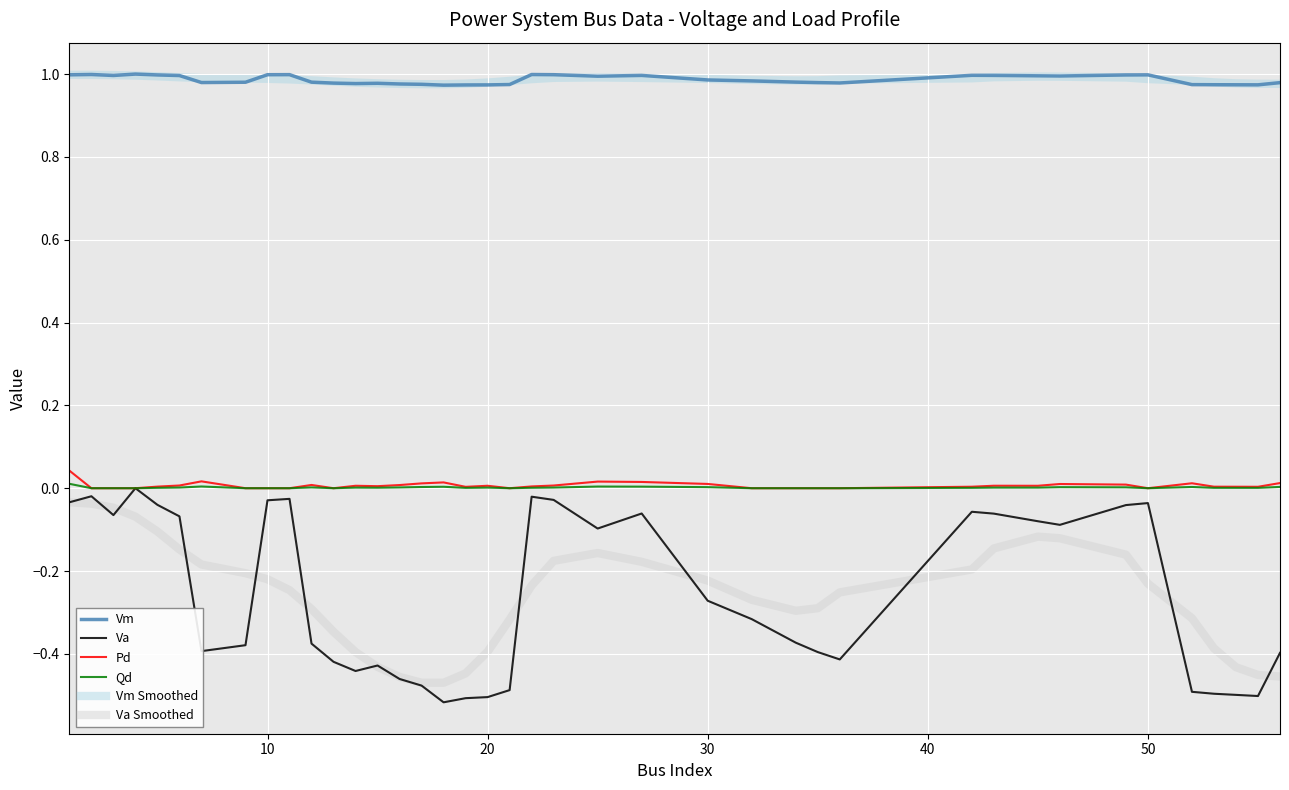

Which series has the largest range (max minus min)?

Va